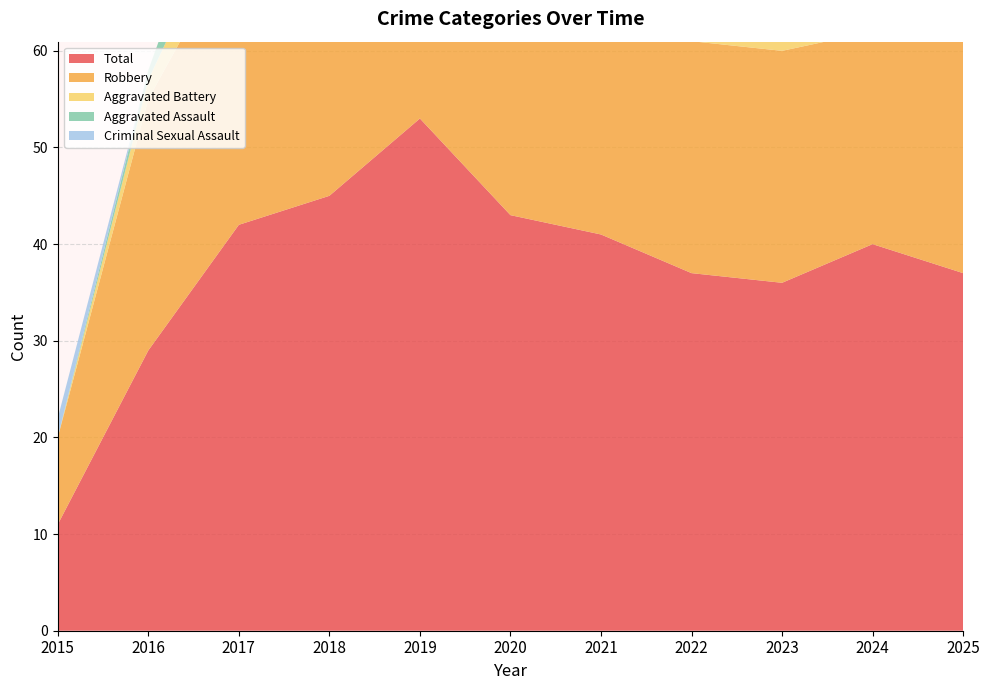

Reading right to left, list all the values displayed in this chart.

Aggravated Assault: 2025=5	2024=4	2023=1	2022=4	2021=1	2020=4	2019=4	2018=7	2017=7	2016=1	2015=0
Aggravated Battery: 2025=7	2024=14	2023=11	2022=7	2021=7	2020=4	2019=3	2018=2	2017=5	2016=2	2015=0
Criminal Sexual Assault: 2025=0	2024=0	2023=0	2022=1	2021=1	2020=0	2019=1	2018=1	2017=0	2016=0	2015=2
Robbery: 2025=25	2024=22	2023=24	2022=24	2021=32	2020=35	2019=45	2018=35	2017=30	2016=26	2015=9
Total: 2025=37	2024=40	2023=36	2022=37	2021=41	2020=43	2019=53	2018=45	2017=42	2016=29	2015=11